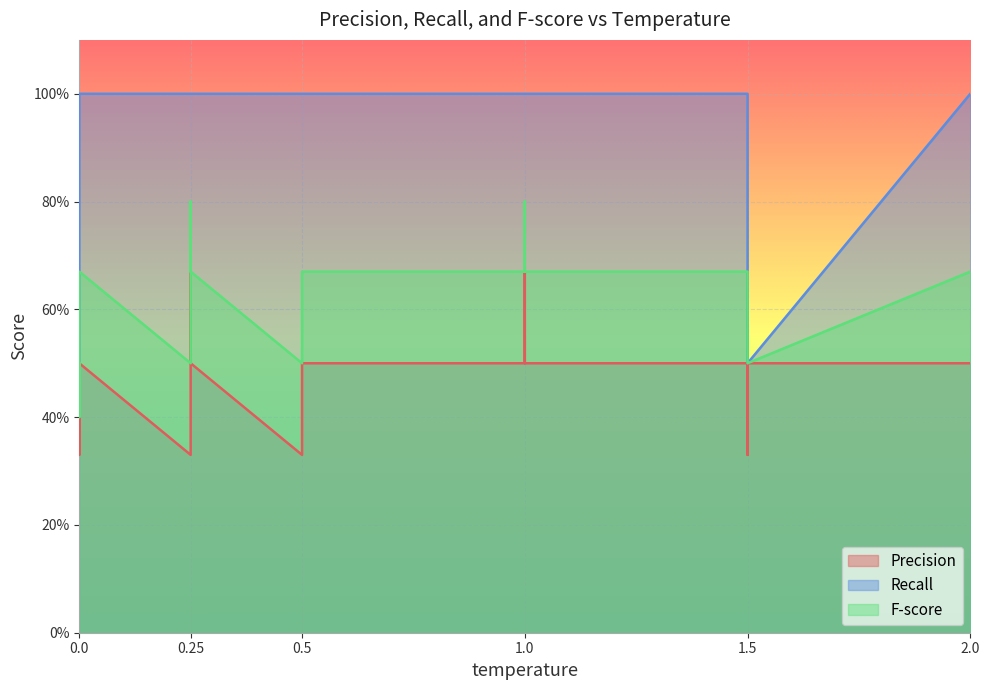

Rank the series by their maximum value, from highest to lowest.

Recall, F-score, Precision